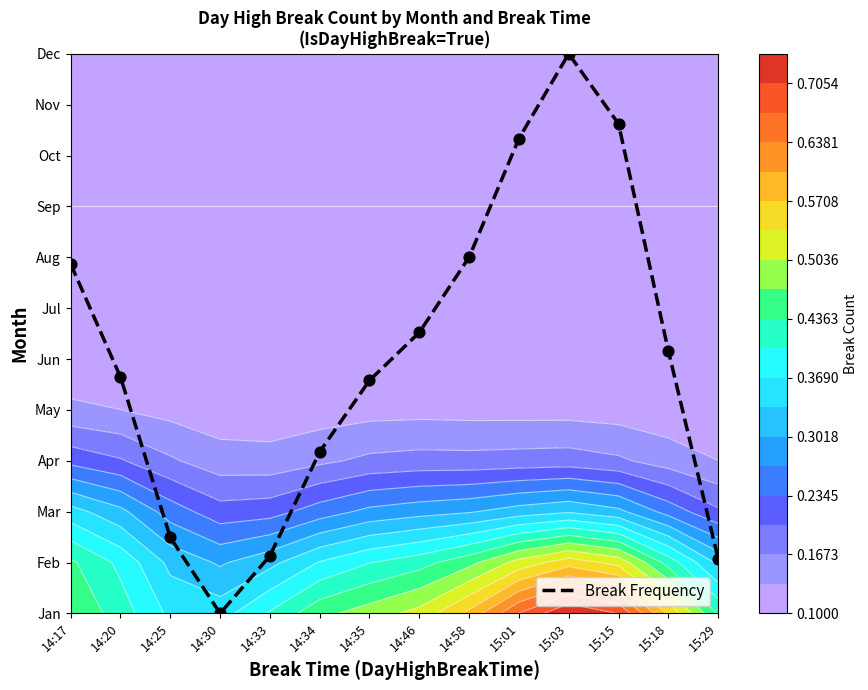

Reading left to right, transcribe all the data shown in this chart.

14:17=6.9	14:20=4.6	14:25=1.5	14:30=0.0	14:33=1.1	14:34=3.2	14:35=4.6	14:46=5.5	14:58=7.0	15:01=9.3	15:03=11.0	15:15=9.6	15:18=5.2	15:29=1.1